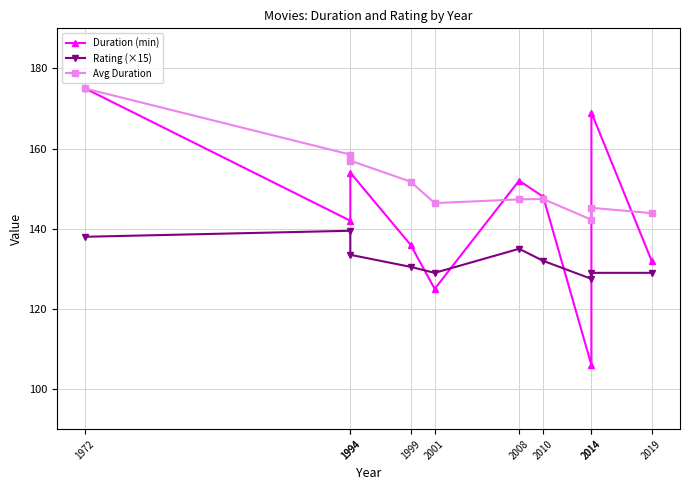

Which series has the largest total across all categories?

Avg Duration